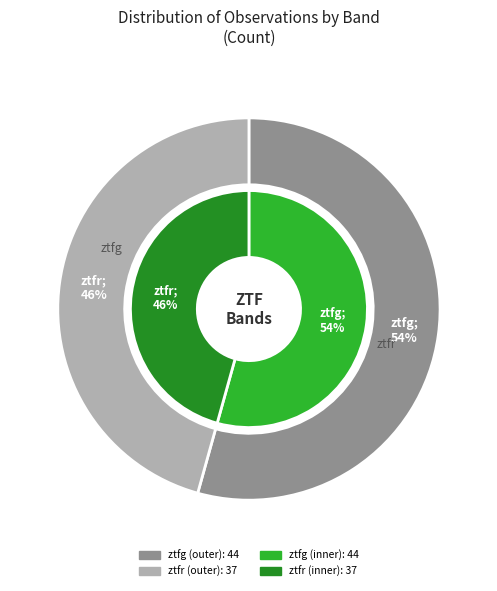

To the nearest percent, what is the difference between the largest and smallest slice percentages?

9%